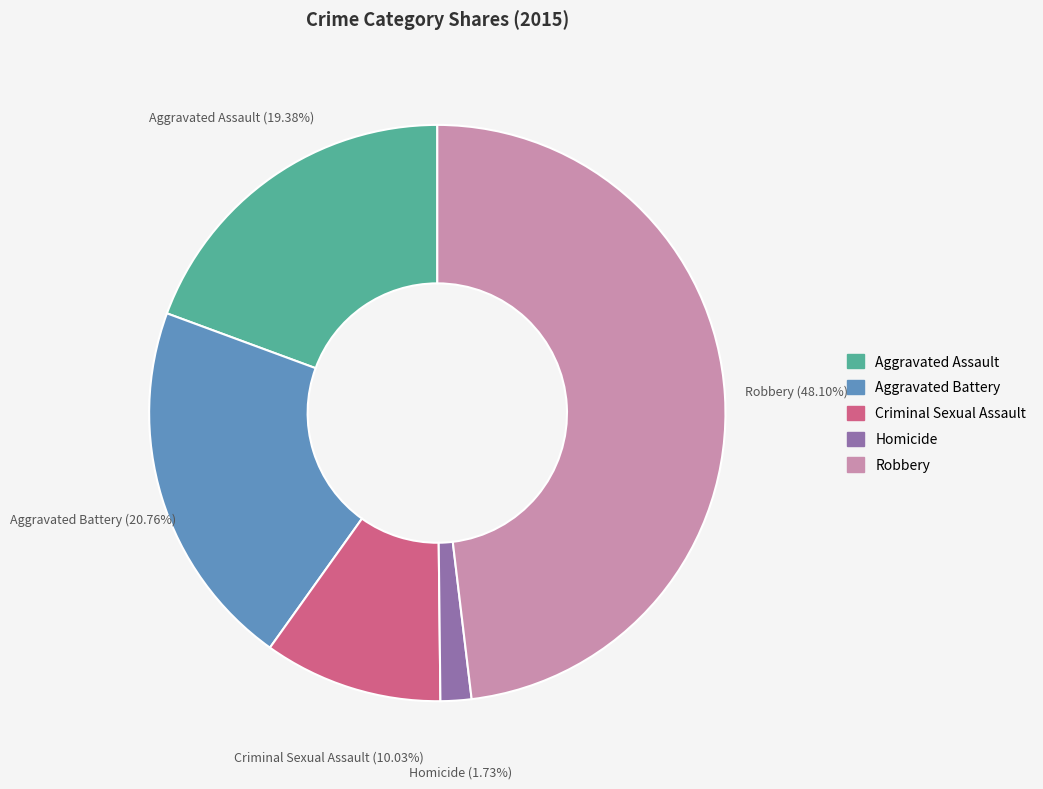

Is there any slice that represents more than half of the pie?

No